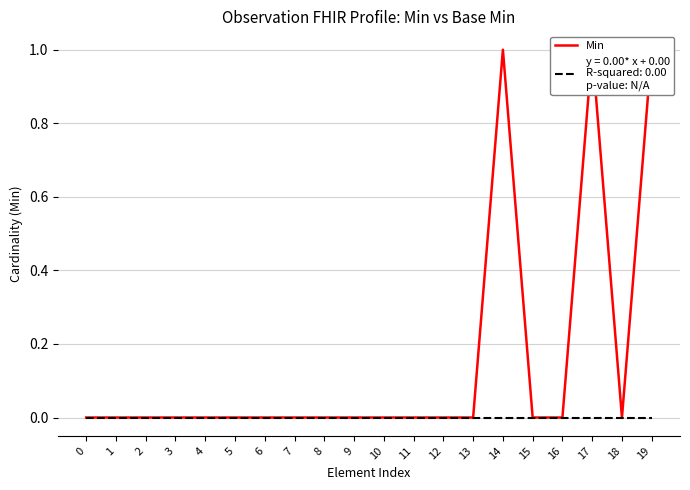

Does the chart display data point markers on the line(s)?

No